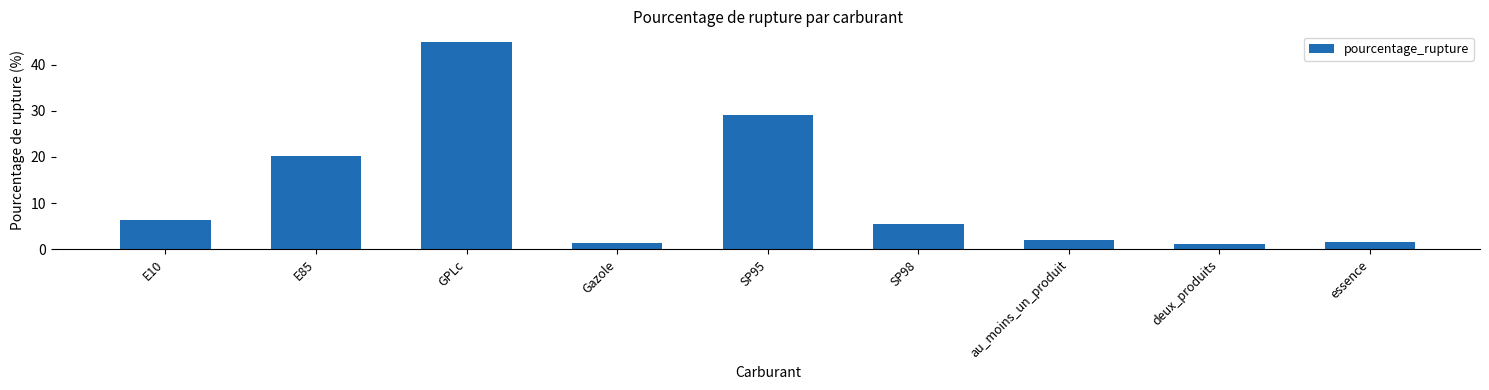

Count the number of categories in the chart.

9